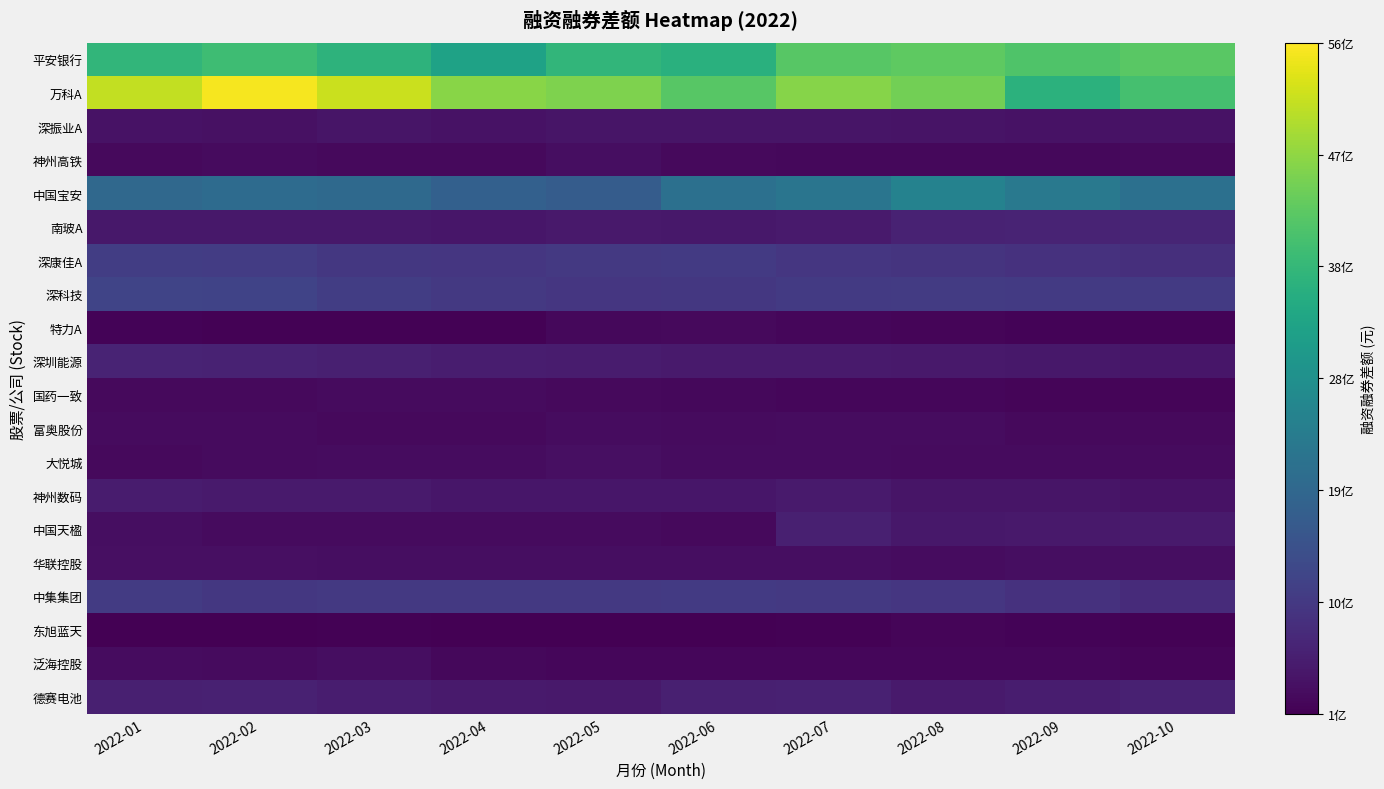

Reading left to right, extract all data points from this chart.

平安银行: 2022-01=3720561353	2022-02=3889464726	2022-03=3646090323	2022-04=3259488476	2022-05=3706950812	2022-06=3593269945	2022-07=4165119549	2022-08=4229414574	2022-09=4076306289	2022-10=4185951007
万科A: 2022-01=5084885683	2022-02=5526627441	2022-03=5162083731	2022-04=4626026311	2022-05=4528486470	2022-06=4164680527	2022-07=4591071046	2022-08=4428502129	2022-09=3628264865	2022-10=3975536571
深振业A: 2022-01=357099178	2022-02=345538076	2022-03=393962102	2022-04=368212669	2022-05=397351866	2022-06=409412263	2022-07=400708482	2022-08=378623341	2022-09=358782162	2022-10=360926244
神州高铁: 2022-01=237790524	2022-02=255955327	2022-03=231685681	2022-04=221921220	2022-05=288348798	2022-06=228384534	2022-07=219046860	2022-08=218321772	2022-09=215046520	2022-10=224275481
中国宝安: 2022-01=1956850862	2022-02=2020631280	2022-03=1967595577	2022-04=1769492655	2022-05=1686677268	2022-06=2124160446	2022-07=2226830772	2022-08=2523806672	2022-09=2310923379	2022-10=2122507134
南玻A: 2022-01=437030072	2022-02=454001345	2022-03=436439095	2022-04=427488473	2022-05=466513227	2022-06=448960230	2022-07=496339752	2022-08=607559983	2022-09=634683130	2022-10=652283090
深康佳A: 2022-01=1095303888	2022-02=1076128042	2022-03=990651205	2022-04=961998714	2022-05=995112690	2022-06=1018954471	2022-07=956603336	2022-08=911194819	2022-09=869280528	2022-10=840282009
深科技: 2022-01=1213148472	2022-02=1192468828	2022-03=1095160347	2022-04=1000912661	2022-05=968421822	2022-06=988906121	2022-07=1027332253	2022-08=1056633940	2022-09=1022280134	2022-10=1033861183
特力A: 2022-01=134553092	2022-02=130114935	2022-03=120527659	2022-04=113127935	2022-05=214274758	2022-06=229564891	2022-07=187336410	2022-08=166286730	2022-09=146928081	2022-10=149440077
深圳能源: 2022-01=631334761	2022-02=611223107	2022-03=577409615	2022-04=527412777	2022-05=518597361	2022-06=488800365	2022-07=487350529	2022-08=456230636	2022-09=444723986	2022-10=424241403
国药一致: 2022-01=237278252	2022-02=220919954	2022-03=258786482	2022-04=249533688	2022-05=226201488	2022-06=214780635	2022-07=194262630	2022-08=179993372	2022-09=155629713	2022-10=161941823
富奥股份: 2022-01=254586960	2022-02=254570943	2022-03=226390119	2022-04=229869853	2022-05=270424284	2022-06=259286401	2022-07=269675319	2022-08=266944982	2022-09=226966261	2022-10=225156600
大悦城: 2022-01=238230426	2022-02=253630950	2022-03=271910718	2022-04=276982683	2022-05=311460526	2022-06=271738096	2022-07=264003651	2022-08=253877247	2022-09=254496152	2022-10=247743365
神州数码: 2022-01=503366357	2022-02=495398551	2022-03=494553966	2022-04=426512170	2022-05=427763324	2022-06=422634678	2022-07=480424115	2022-08=409252270	2022-09=409570078	2022-10=356555492
中国天楹: 2022-01=291204563	2022-02=255757538	2022-03=244981673	2022-04=246180844	2022-05=242166640	2022-06=230914307	2022-07=577888748	2022-08=452719736	2022-09=465991699	2022-10=480972408
华联控股: 2022-01=325416079	2022-02=324321441	2022-03=289871564	2022-04=286304561	2022-05=301982410	2022-06=286394369	2022-07=285265513	2022-08=282639819	2022-09=283778430	2022-10=290016157
中集集团: 2022-01=1055628085	2022-02=979880478	2022-03=1015022422	2022-04=1003030325	2022-05=999009440	2022-06=1033796352	2022-07=997252843	2022-08=956038498	2022-09=870602587	2022-10=775250874
东旭蓝天: 2022-01=110135145	2022-02=105366874	2022-03=131061109	2022-04=94518225	2022-05=92611468	2022-06=91406622	2022-07=114477595	2022-08=157119076	2022-09=135728942	2022-10=119930421
泛海控股: 2022-01=263153927	2022-02=260303376	2022-03=284555546	2022-04=204835894	2022-05=189106802	2022-06=195978504	2022-07=185559512	2022-08=184114775	2022-09=184263074	2022-10=173978031
德赛电池: 2022-01=581486361	2022-02=596718373	2022-03=525711453	2022-04=480819971	2022-05=470375203	2022-06=578659419	2022-07=593109850	2022-08=495575174	2022-09=529046896	2022-10=596408273